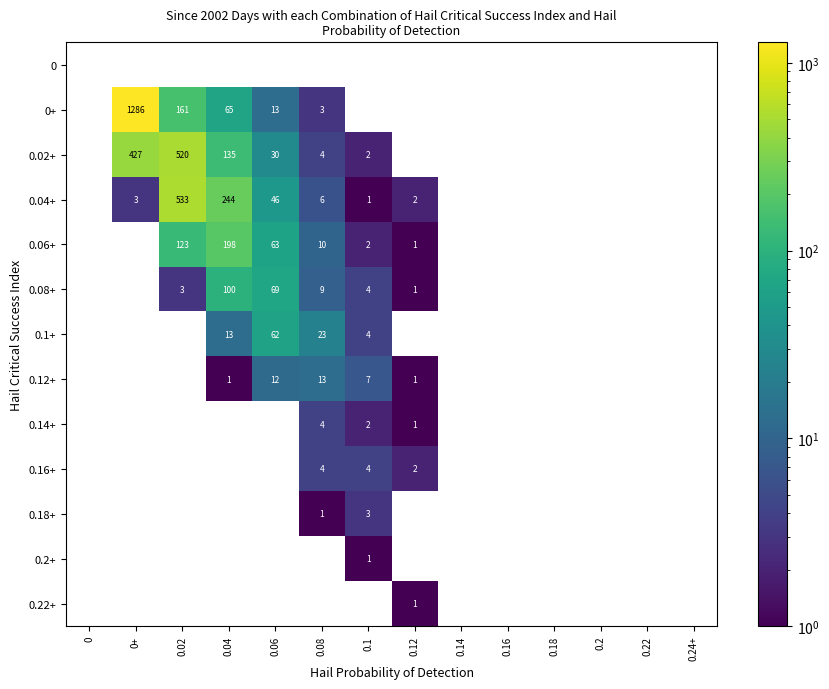

Which has a higher value, 0.24+ or 0.22?

0.24+